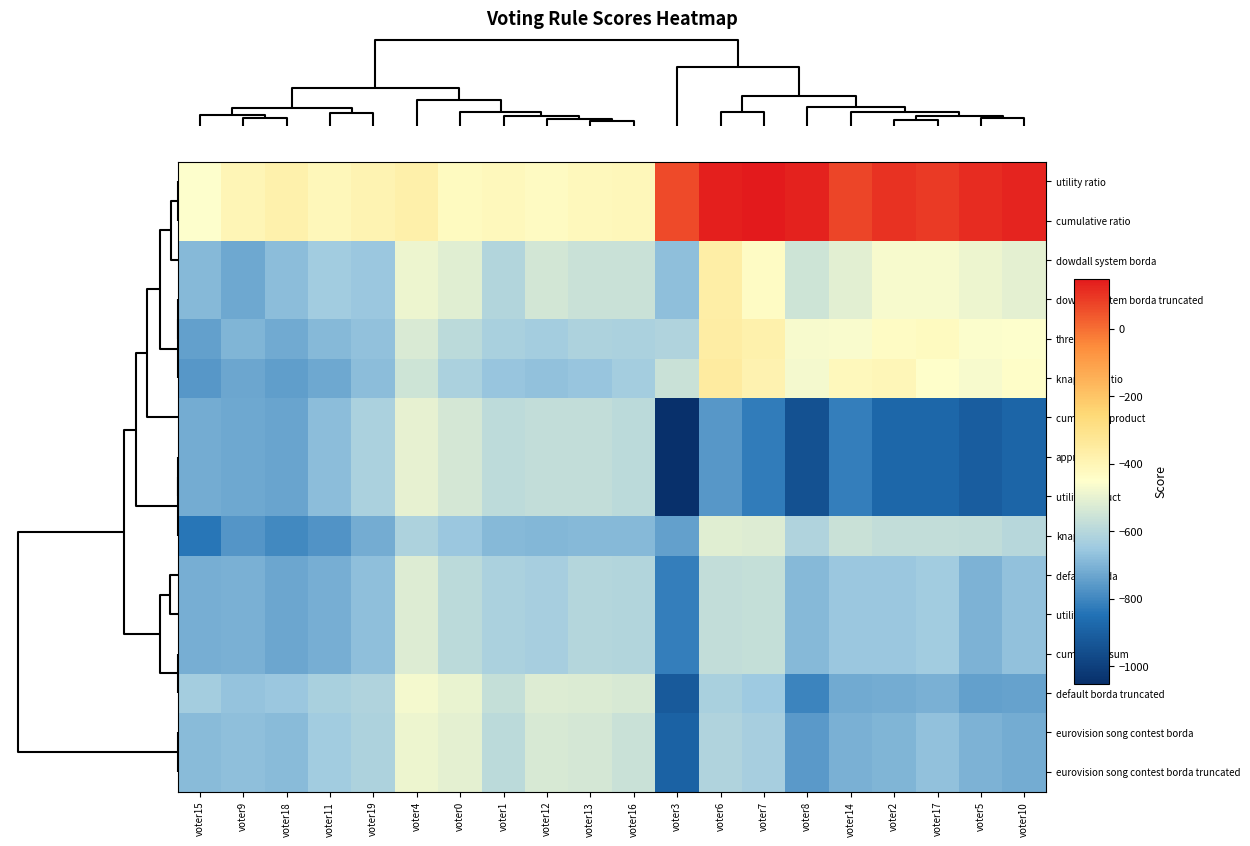

At how many categories does at least one series exceed -331?

9